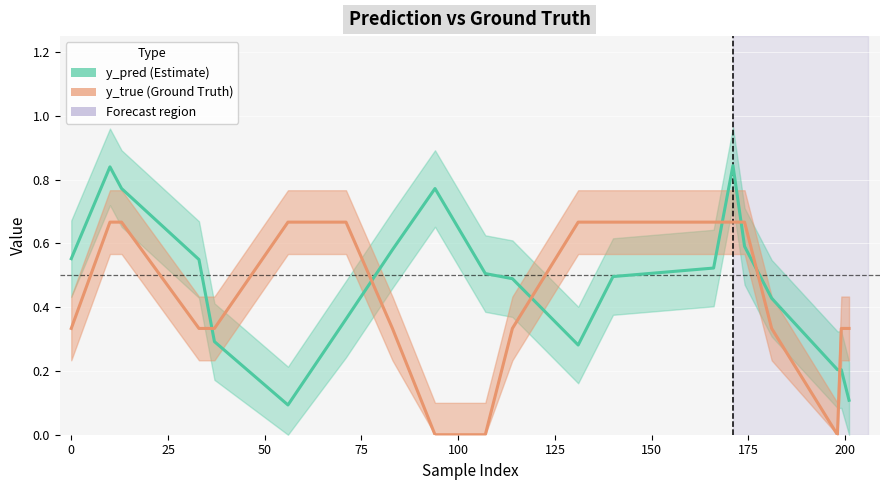

What are all the series names shown in the legend?

y_pred (Estimate), y_true (Ground Truth)